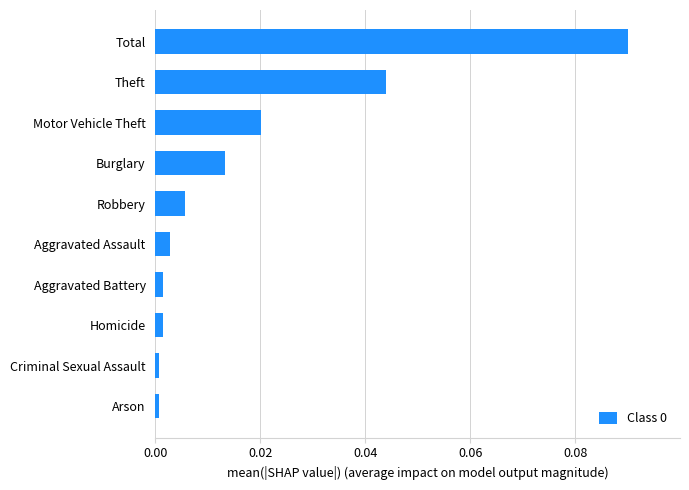

The value at Theft is 0.0. True or false?

True